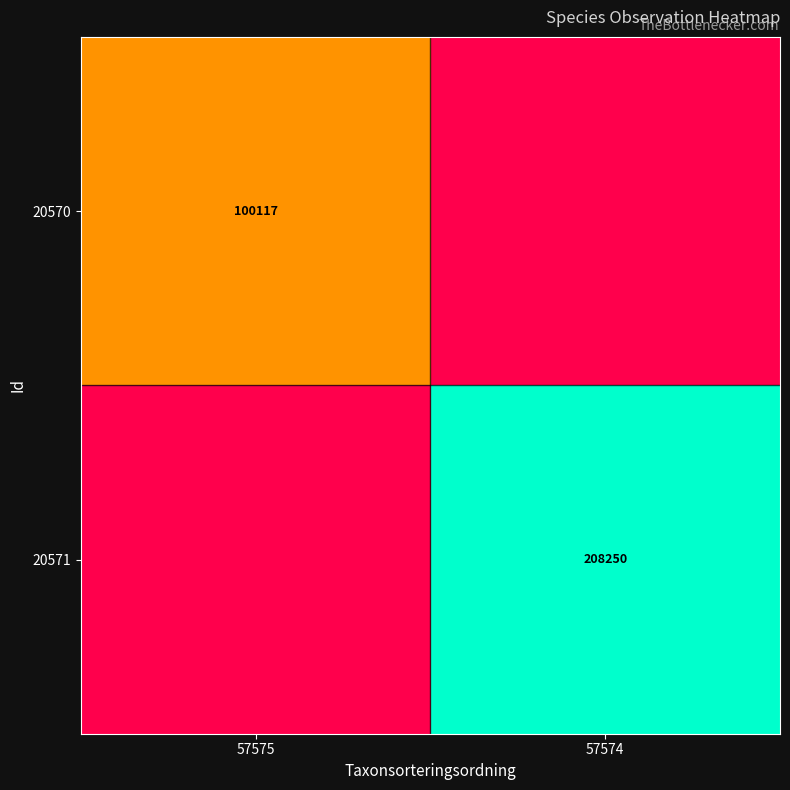

Which has a higher value, 57575 or 57574?

57575